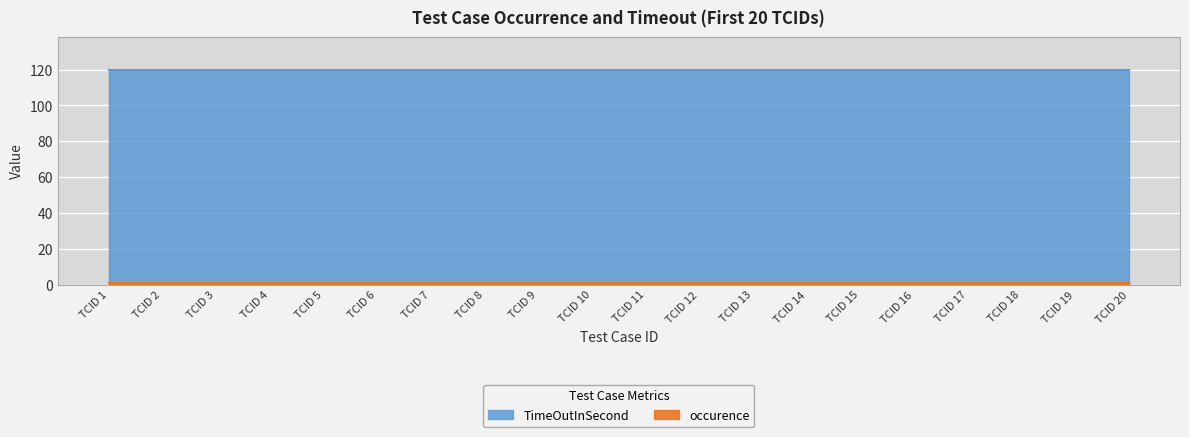

Which series has the largest total across all categories?

TimeOutInSecond